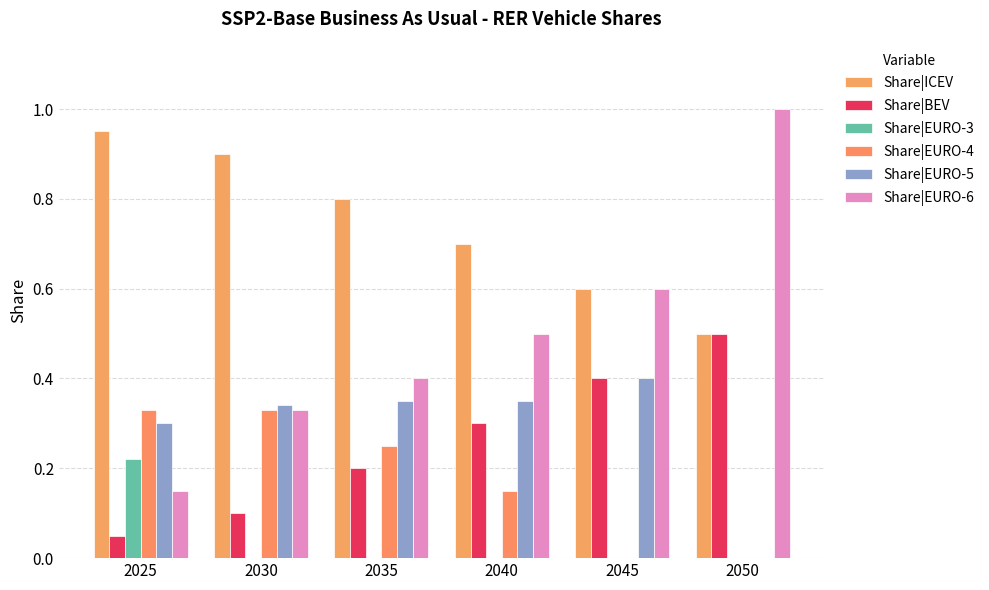

At which label does Share|ICEV reach its minimum?

2050